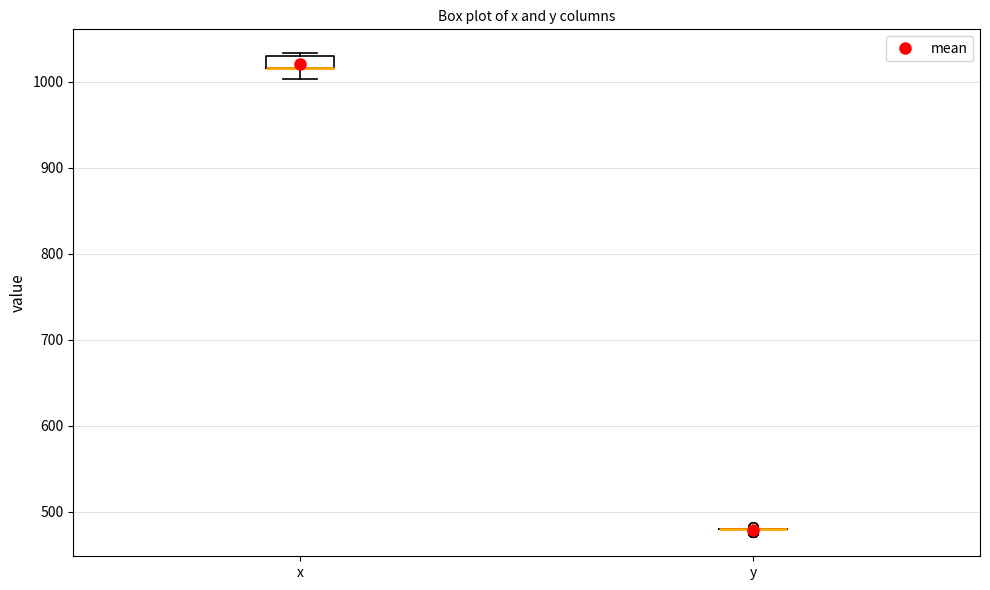

Comparing the boxes themselves (not the whiskers), which one is the tallest?

x